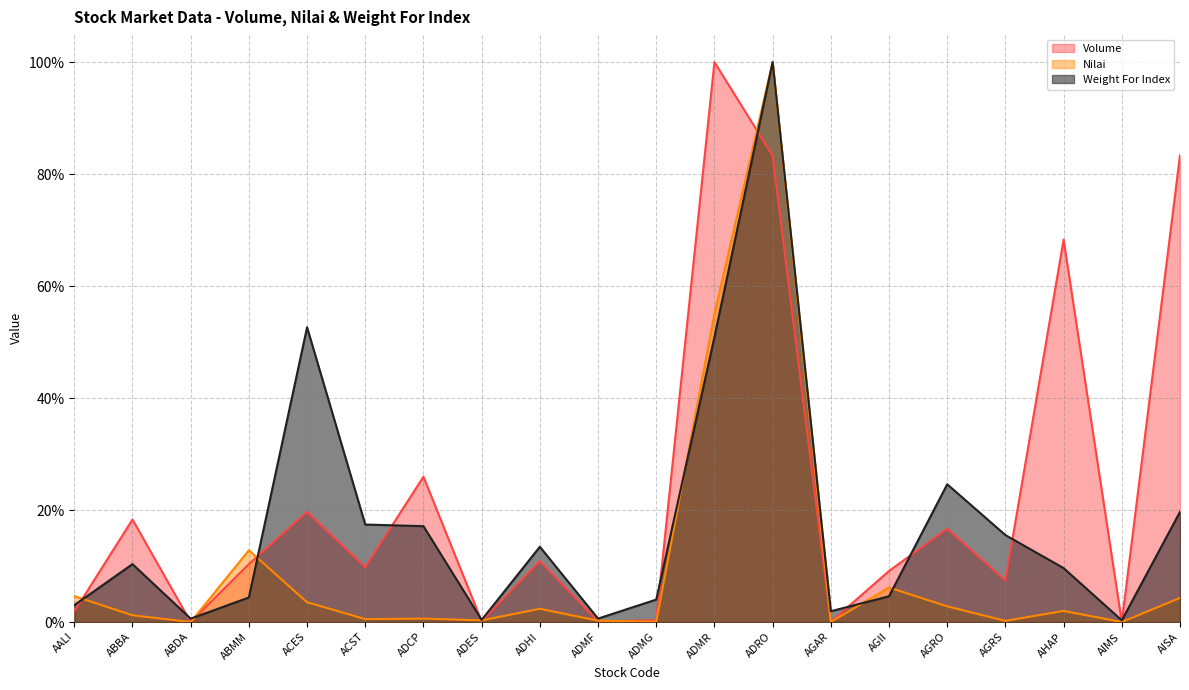

At ADCP, list the series in order from largest to smallest.

Volume, Weight For Index, Nilai